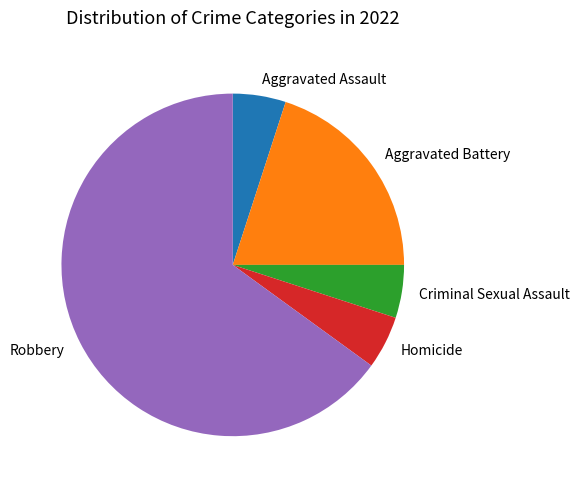

What is the largest slice in the pie chart?

Robbery